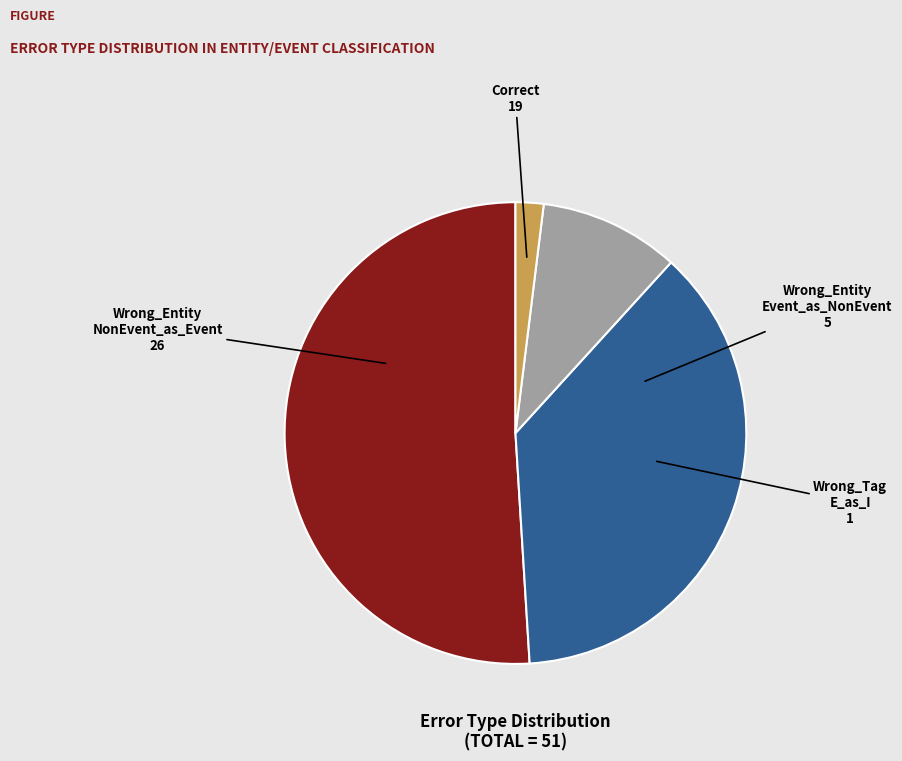

Is there any slice that represents more than half of the pie?

Yes